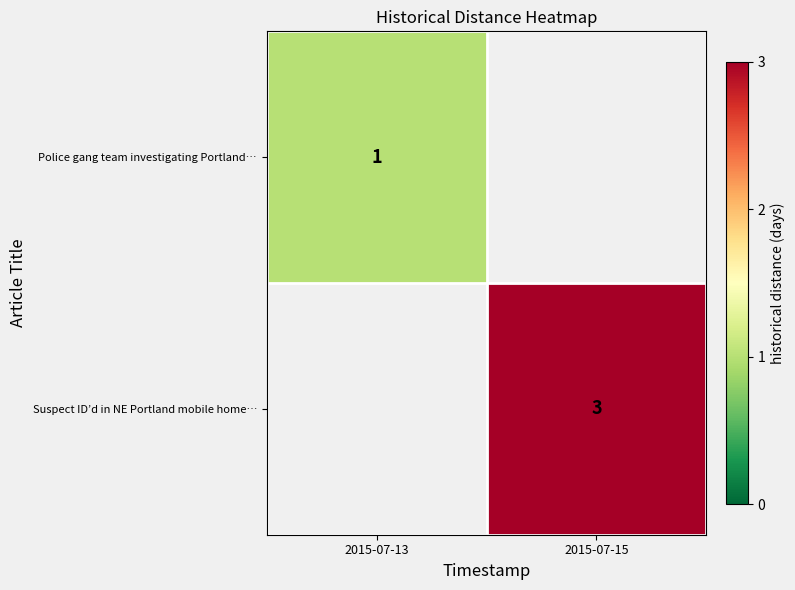

The Suspect ID’d in NE Portland mobile home… series shows 5 at 2015-07-15. True or false?

False